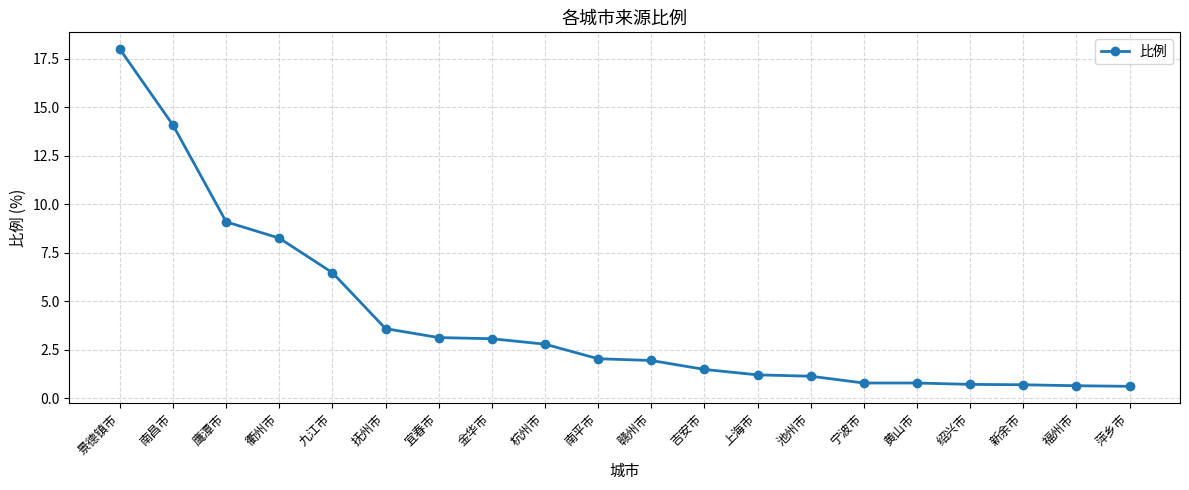

What is the value of the 18th point from the left?

0.7